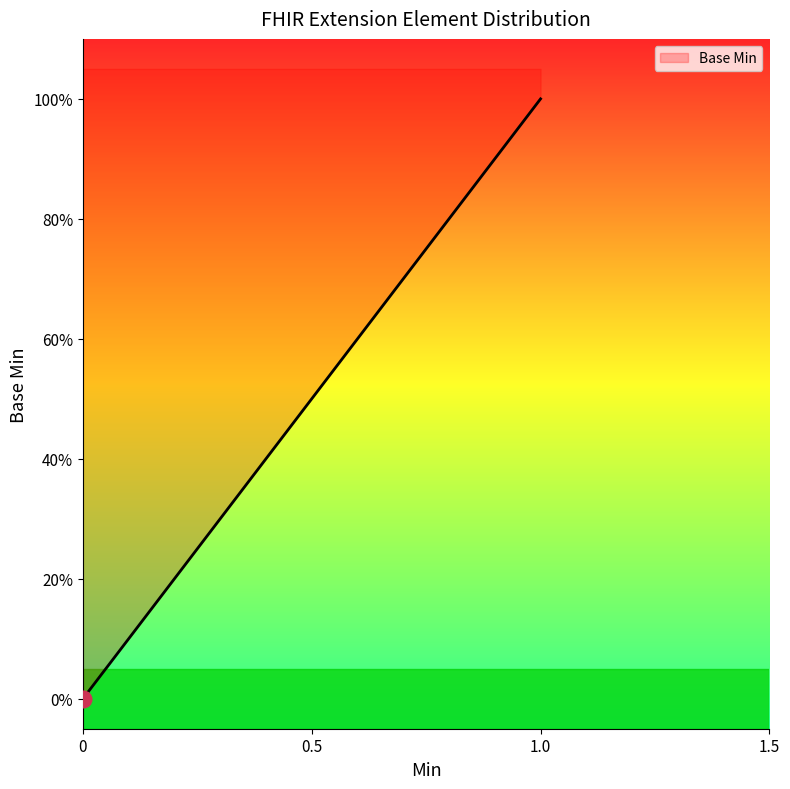

What is the change in value from Extension to Extension.url?

+1